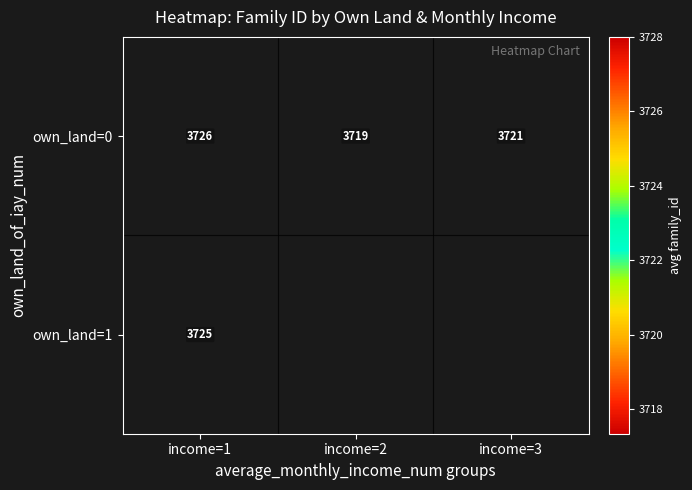

What is the sum of the own_land=0 values at income=1 and income=2?

7445